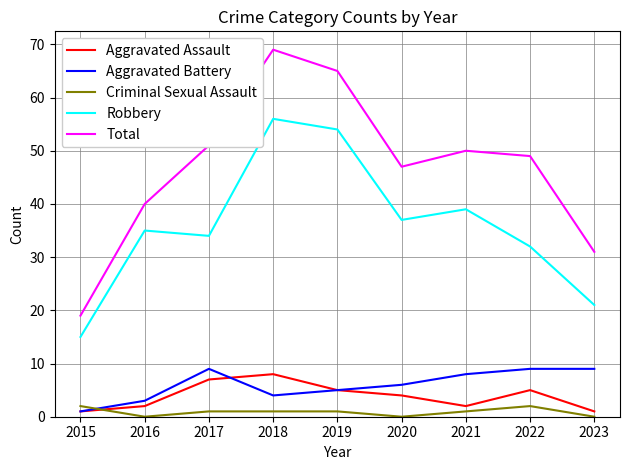

Does the chart display data point markers on the line(s)?

No